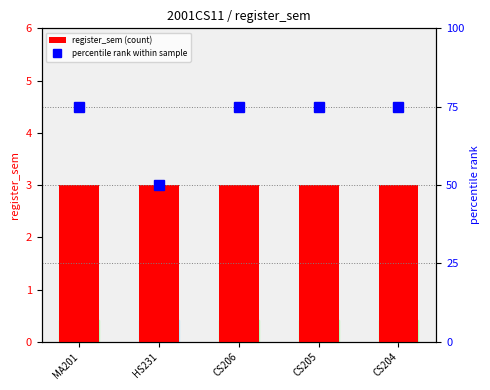

Which series has the largest range (max minus min)?

percentile rank within sample